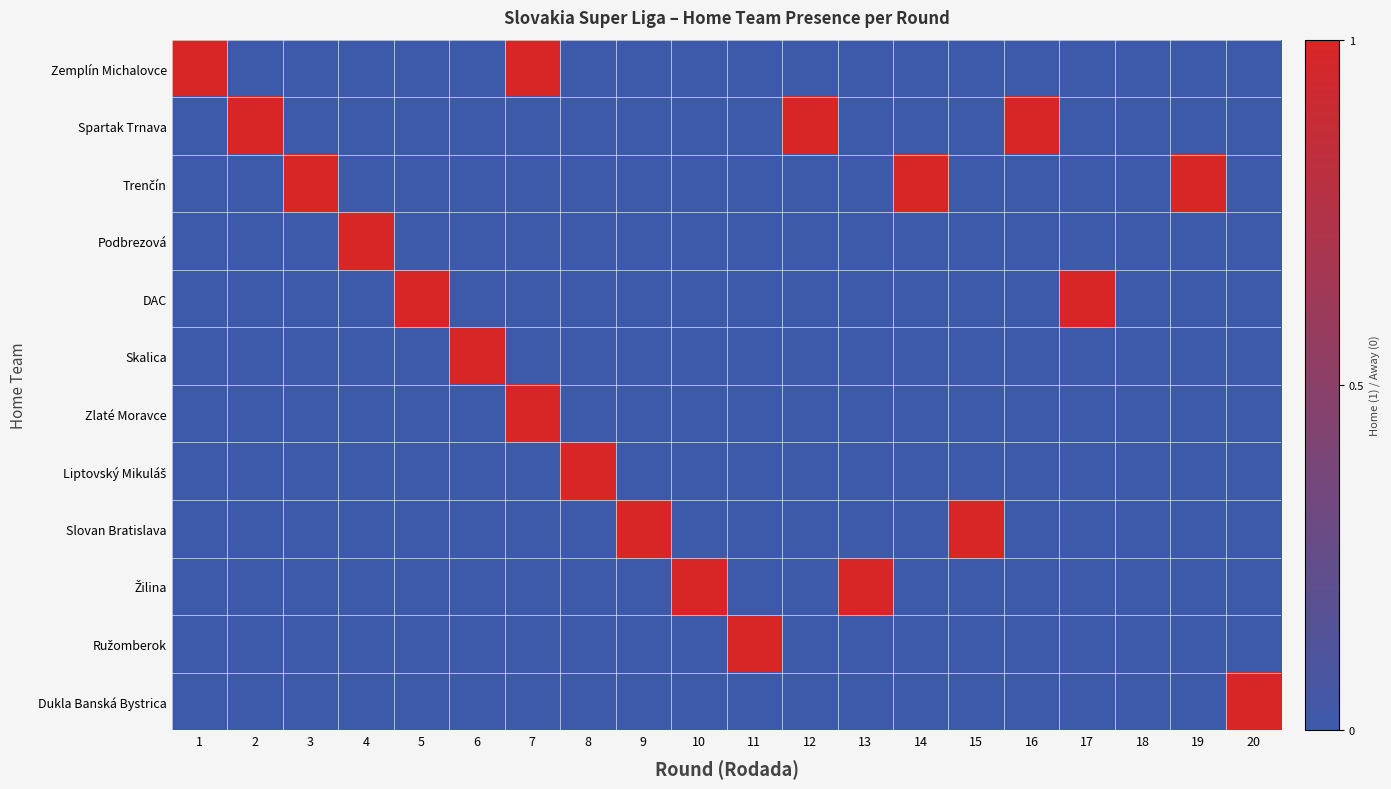

List the series in order of their peak value, highest first.

Zemplín Michalovce, Spartak Trnava, Trenčín, Podbrezová, DAC, Skalica, Zlaté Moravce, Liptovský Mikuláš, Slovan Bratislava, Žilina, Ružomberok, Dukla Banská Bystrica